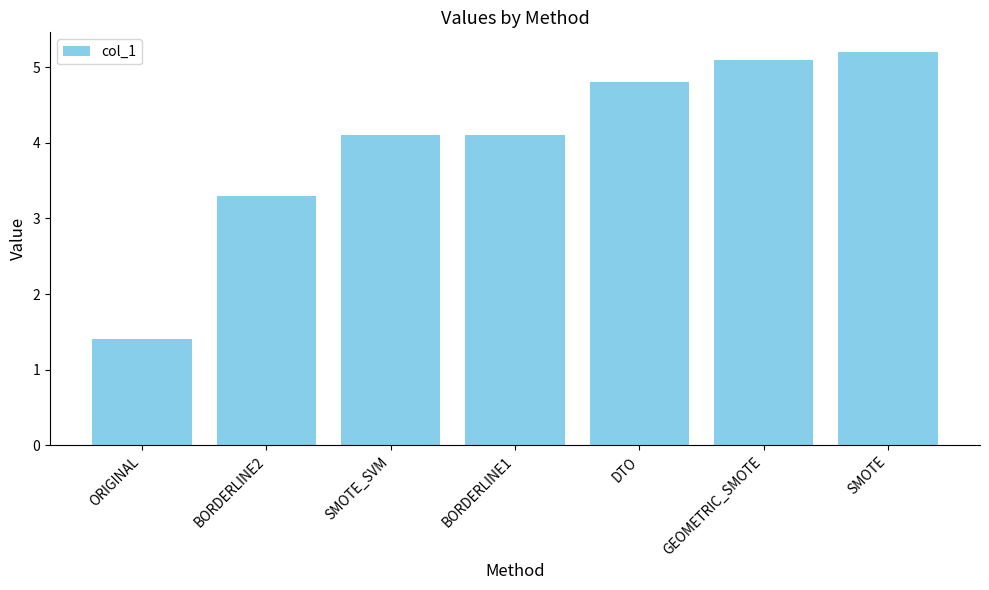

What is the ratio of the value at ORIGINAL to the value at DTO?

0.3